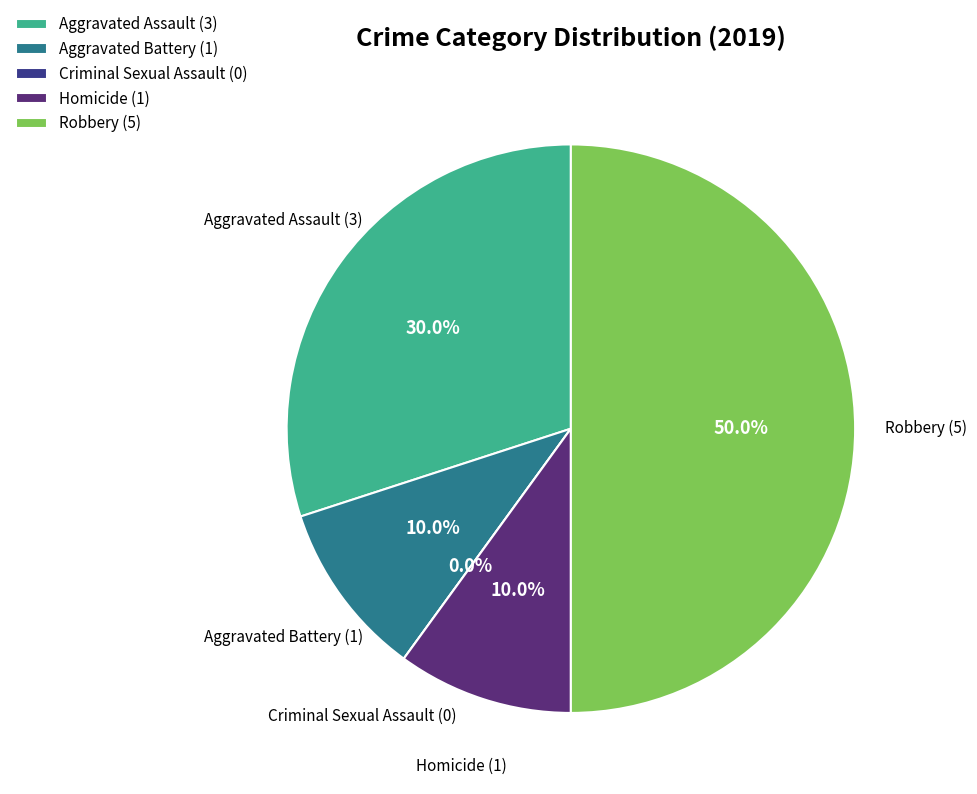

Between Homicide and Aggravated Battery, which is larger?

Homicide